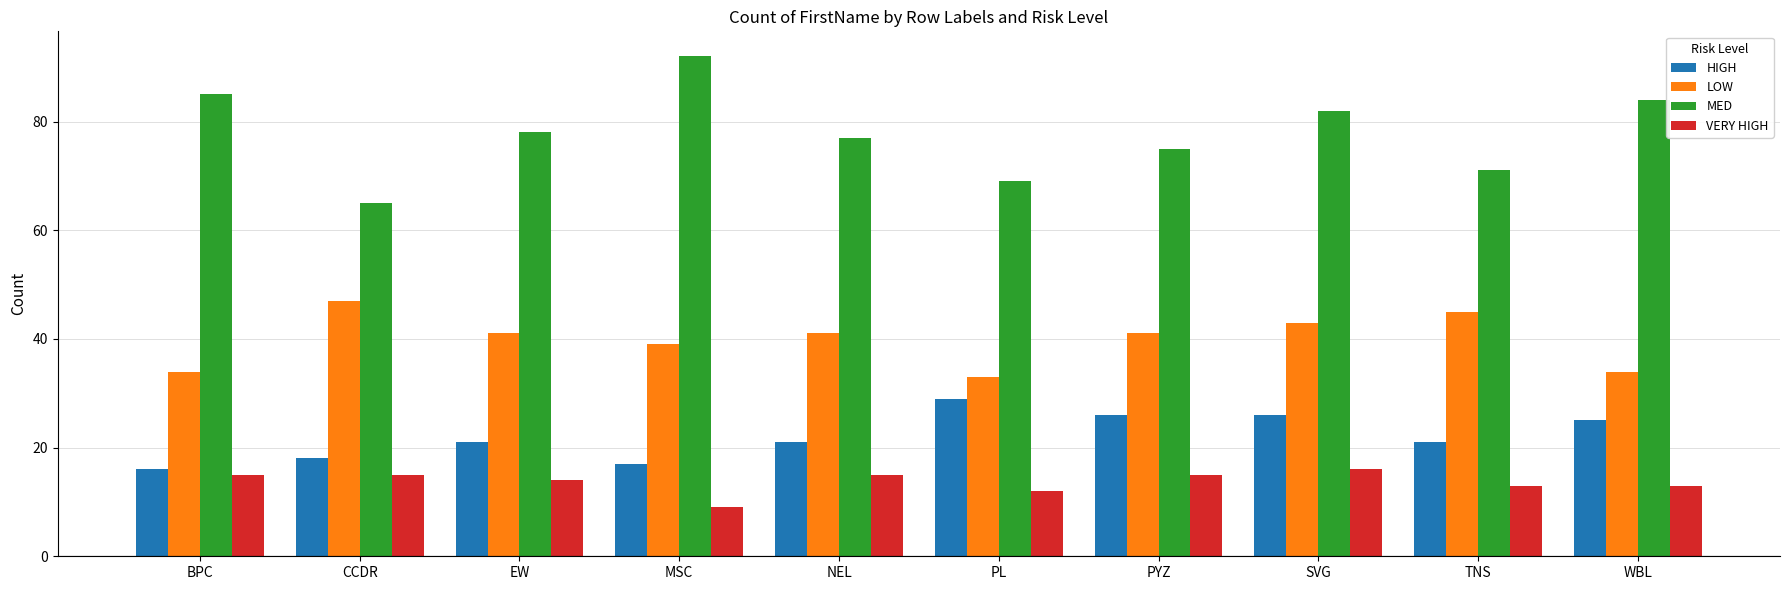

What is the sum of the MED values at WBL and SVG?

166